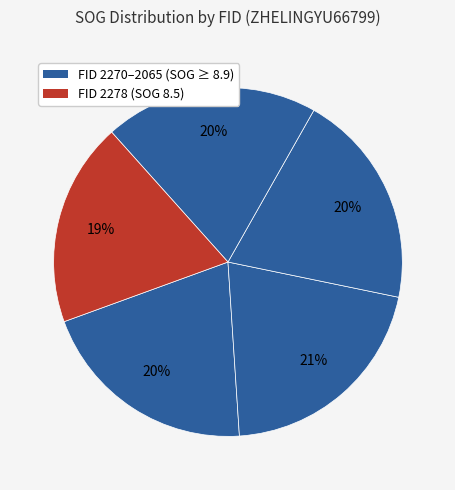

How many segments does this pie chart have?

5